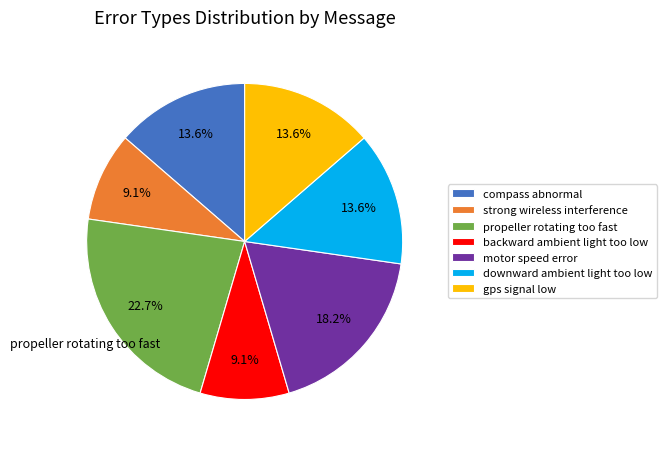

Which has a higher value, compass abnormal or motor speed error?

motor speed error